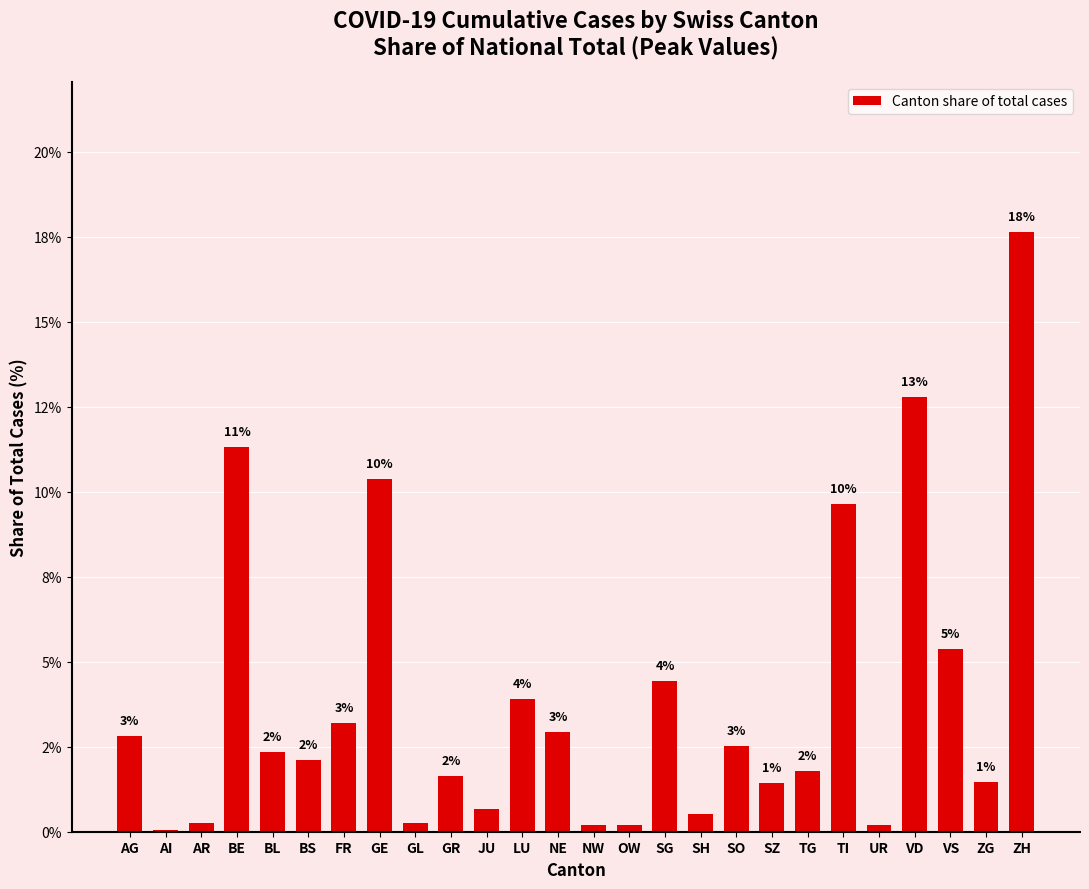

Reading right to left, what are all the values shown in this chart?

17.6	1.5	5.4	12.8	0.2	9.7	1.8	1.4	2.5	0.5	4.4	0.2	0.2	2.9	3.9	0.7	1.6	0.3	10.4	3.2	2.1	2.3	11.3	0.3	0.0	2.8